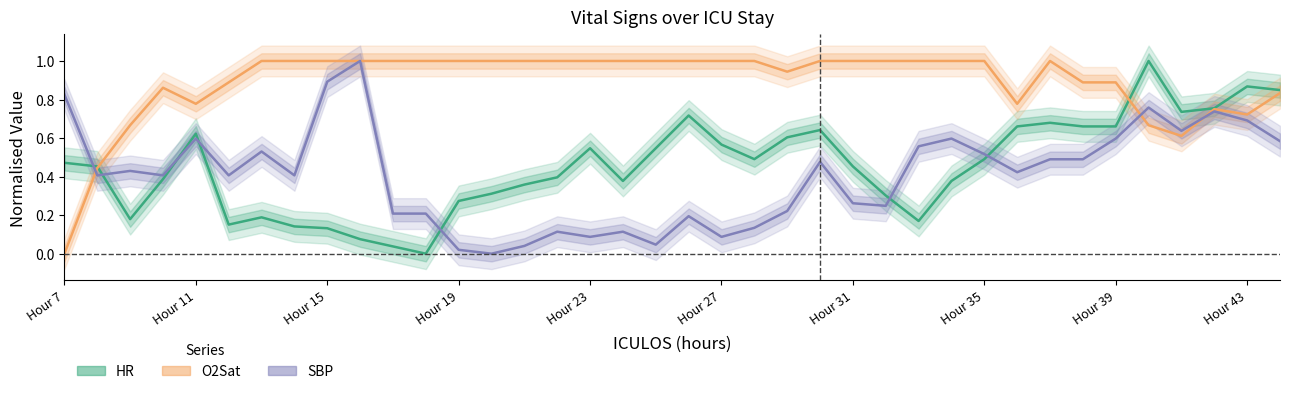

The HR series shows 0.5 at Hour 35. True or false?

True